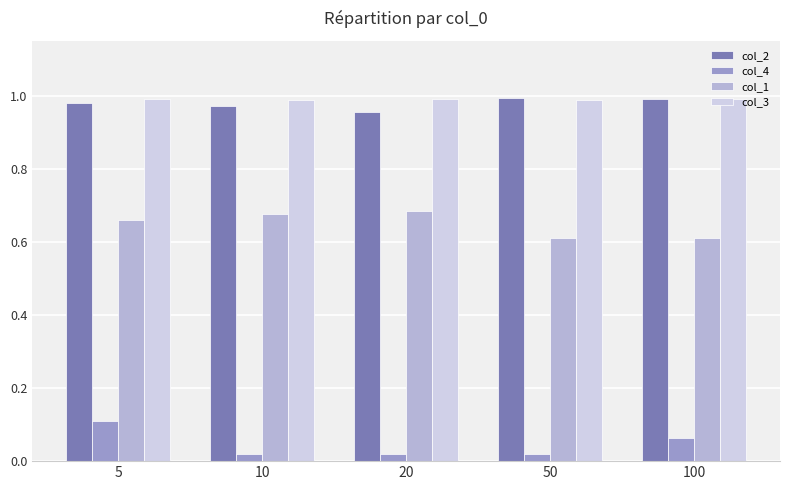

The value of col_3 at 50 is 0.7. True or false?

False